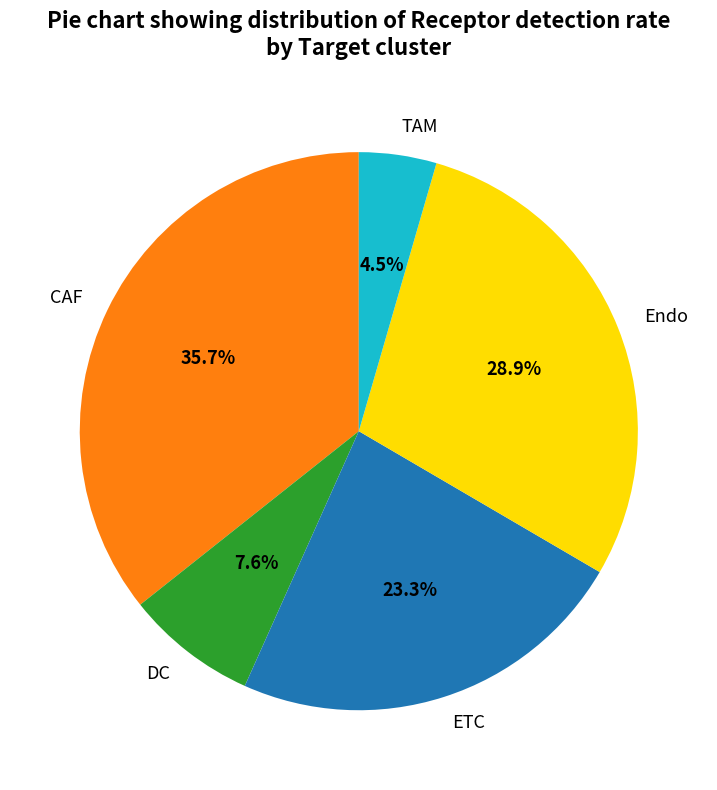

What percentage is the DC slice, to the nearest percent?

8%